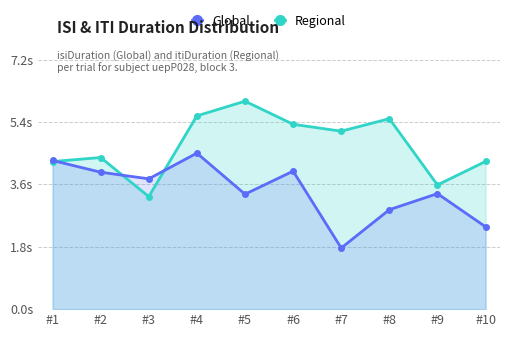

In Global, how many points are higher than both neighbors (excluding endpoints)?

3